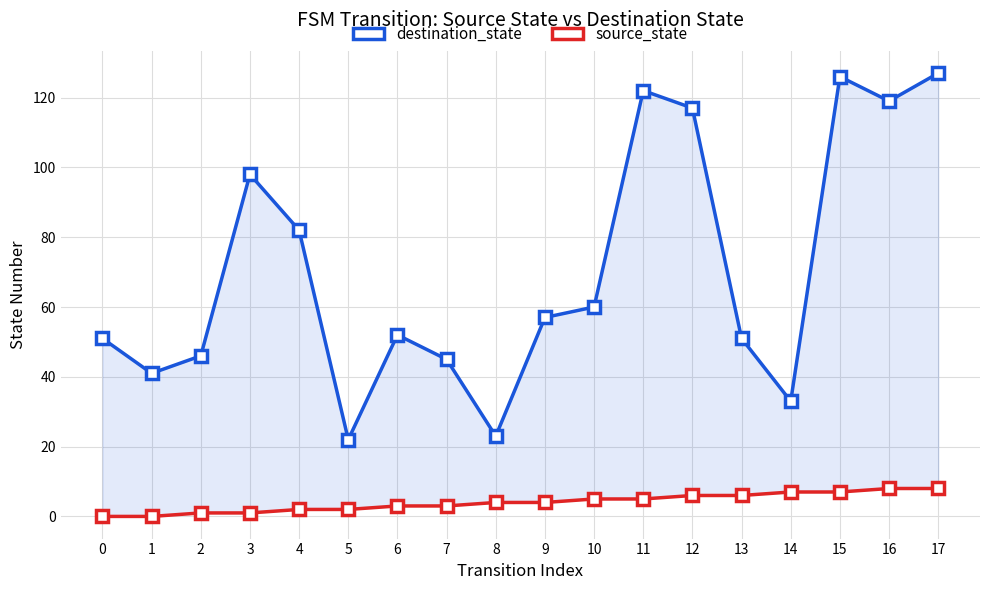

What is the highest value of the destination_state series?

127